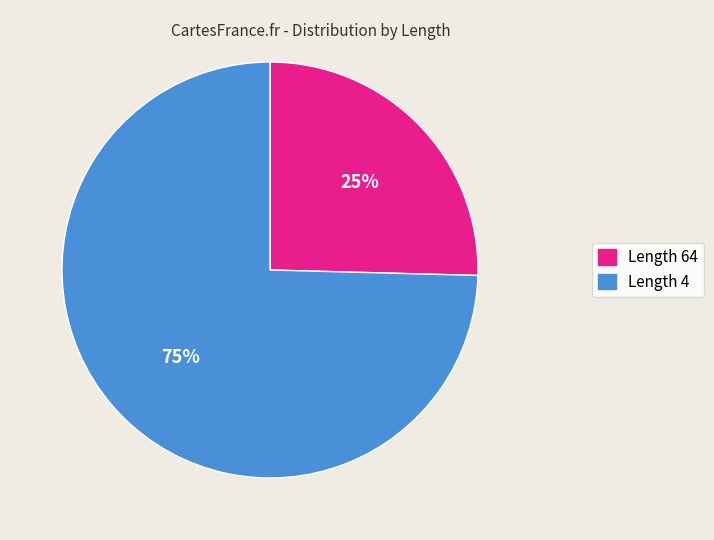

Between Length 64 and Length 4, which is larger?

Length 4